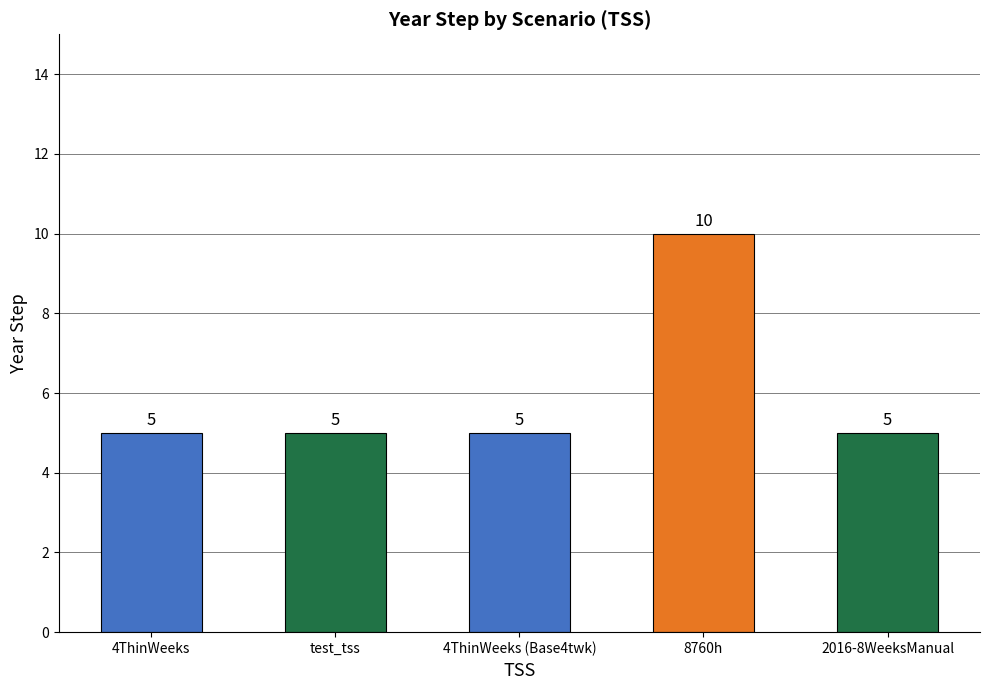

Reading left to right, list all the values displayed in this chart.

5	5	5	10	5